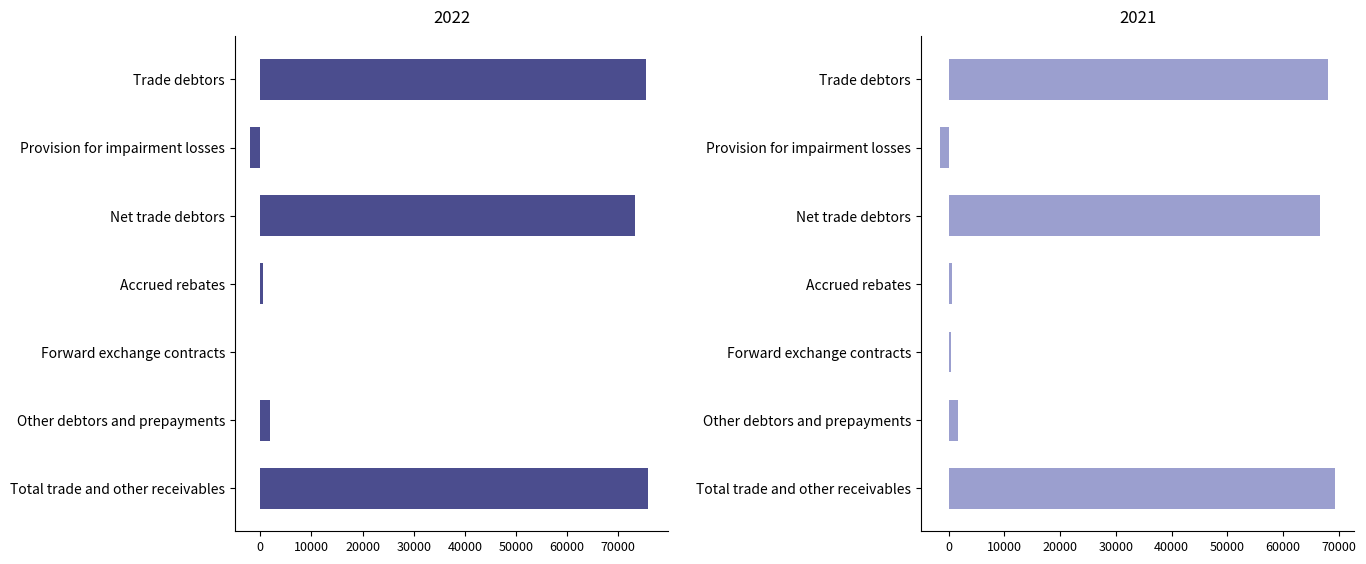

Which label corresponds to the largest value in the chart?

Total trade and other receivables